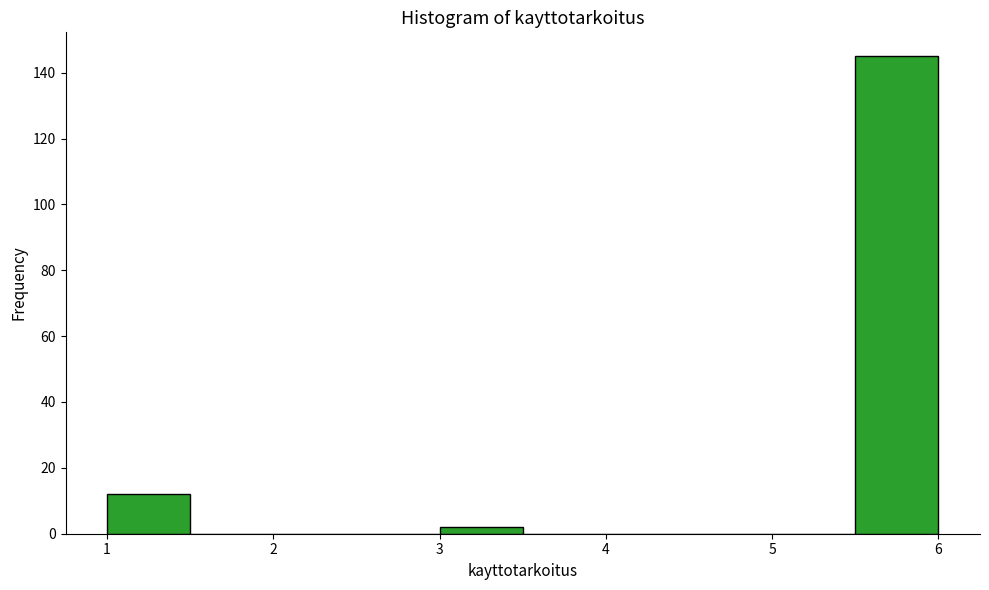

What is the height of the bar covering 5.5 to 6.0 on the x-axis? The values are not printed on the chart, so give them approximately, as read against the axis.

146